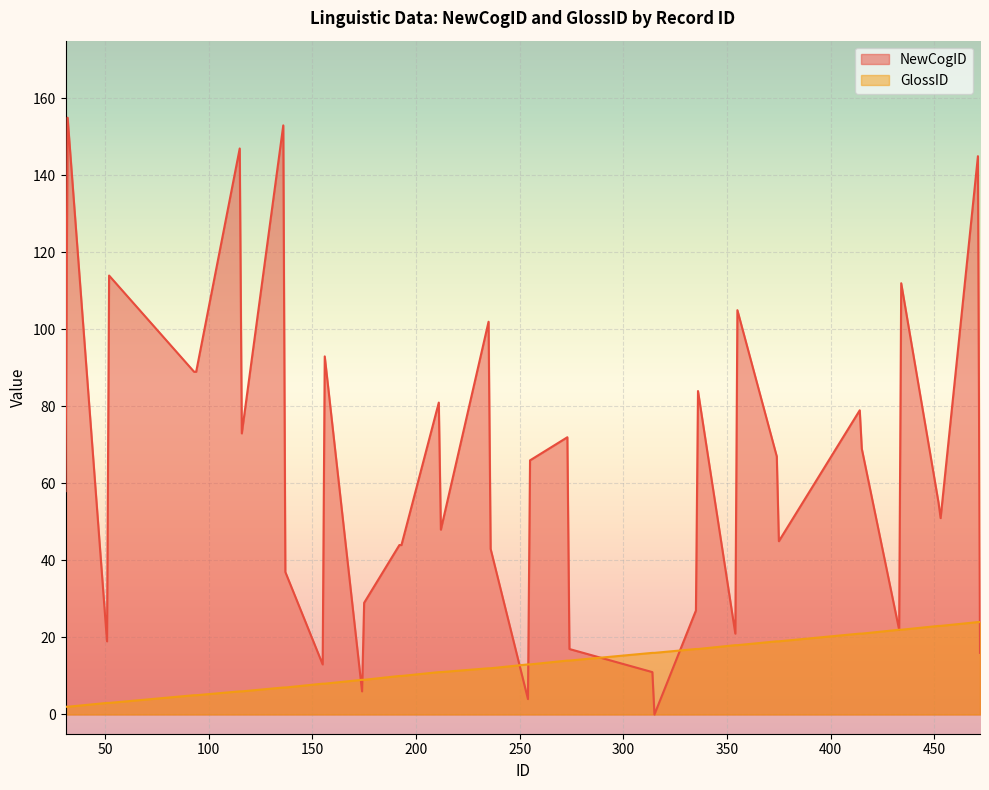

Reading left to right, what are all the values shown in this chart?

NewCogID: 31=58	32=155	51=19	52=114	93=89	94=89	115=147	116=73	136=153	137=37	155=13	156=93	174=6	175=29	192=44	193=44	211=81	212=48	235=102	236=43	254=4	255=66	273=72	274=17	314=11	315=0	335=27	336=84	354=21	355=105	374=67	375=45	414=79	415=69	433=22	434=112	452=55	453=51	471=145	472=16
GlossID: 31=2	32=2	51=3	52=3	93=5	94=5	115=6	116=6	136=7	137=7	155=8	156=8	174=9	175=9	192=10	193=10	211=11	212=11	235=12	236=12	254=13	255=13	273=14	274=14	314=16	315=16	335=17	336=17	354=18	355=18	374=19	375=19	414=21	415=21	433=22	434=22	452=23	453=23	471=24	472=24